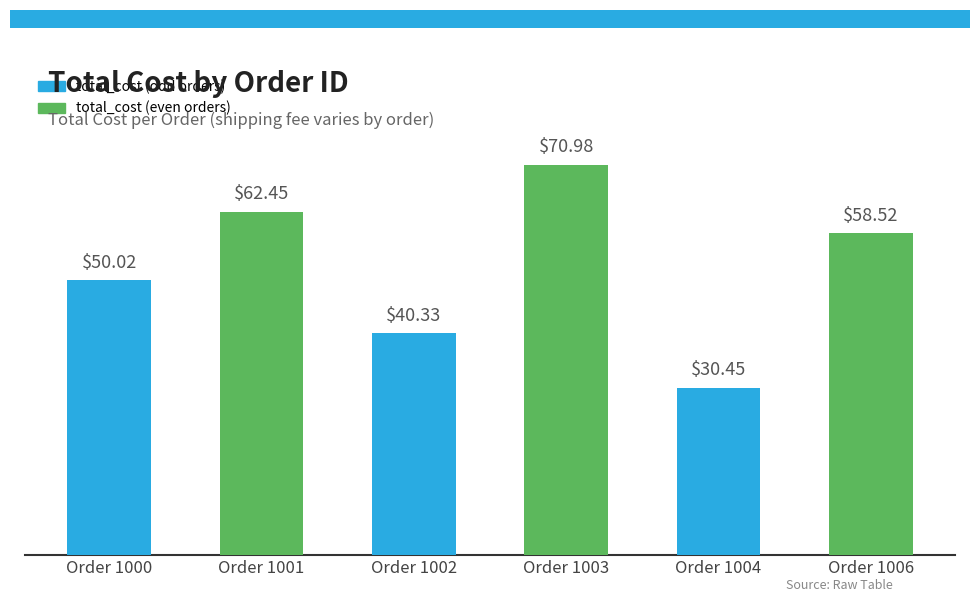

Reading left to right, what are all the values shown in this chart?

50.0	62.5	40.3	71.0	30.4	58.5